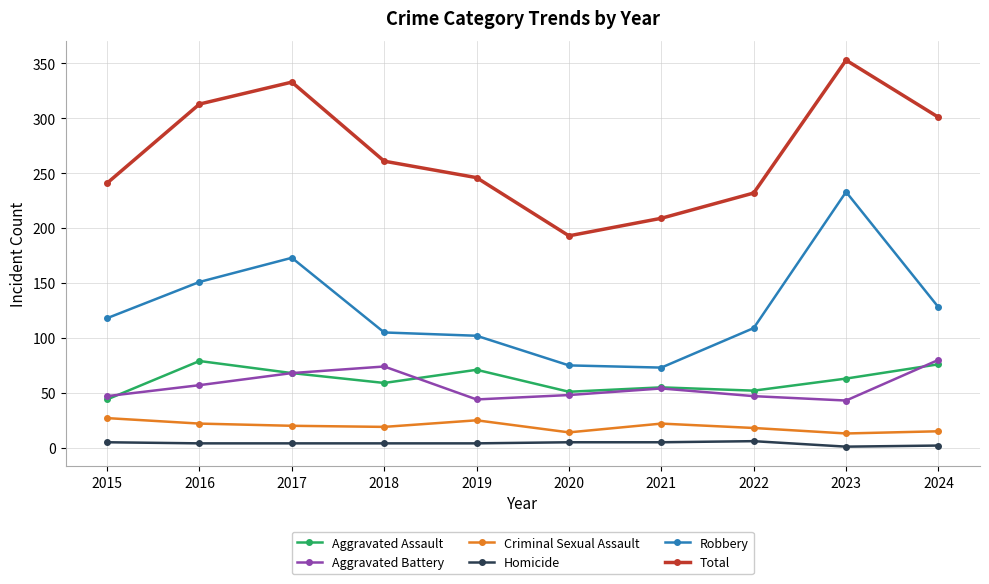

True or false: Criminal Sexual Assault and Aggravated Battery cross at least once.

False